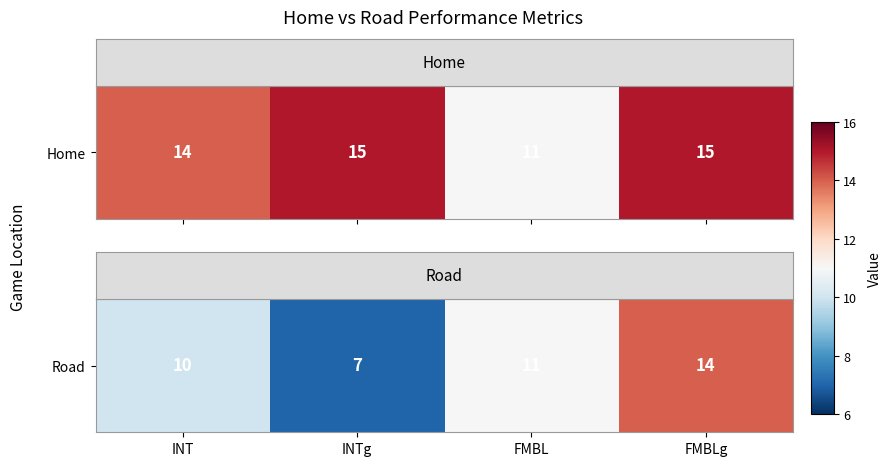

List the labels in order of value, smallest first.

INTg, INT, FMBL, FMBLg